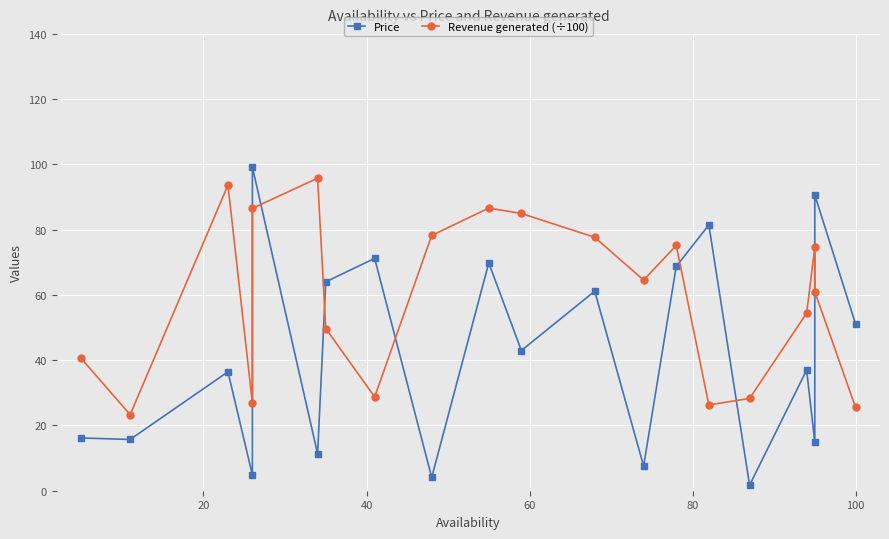

The value of Revenue generated (÷100) at 15 is 47.5. True or false?

False